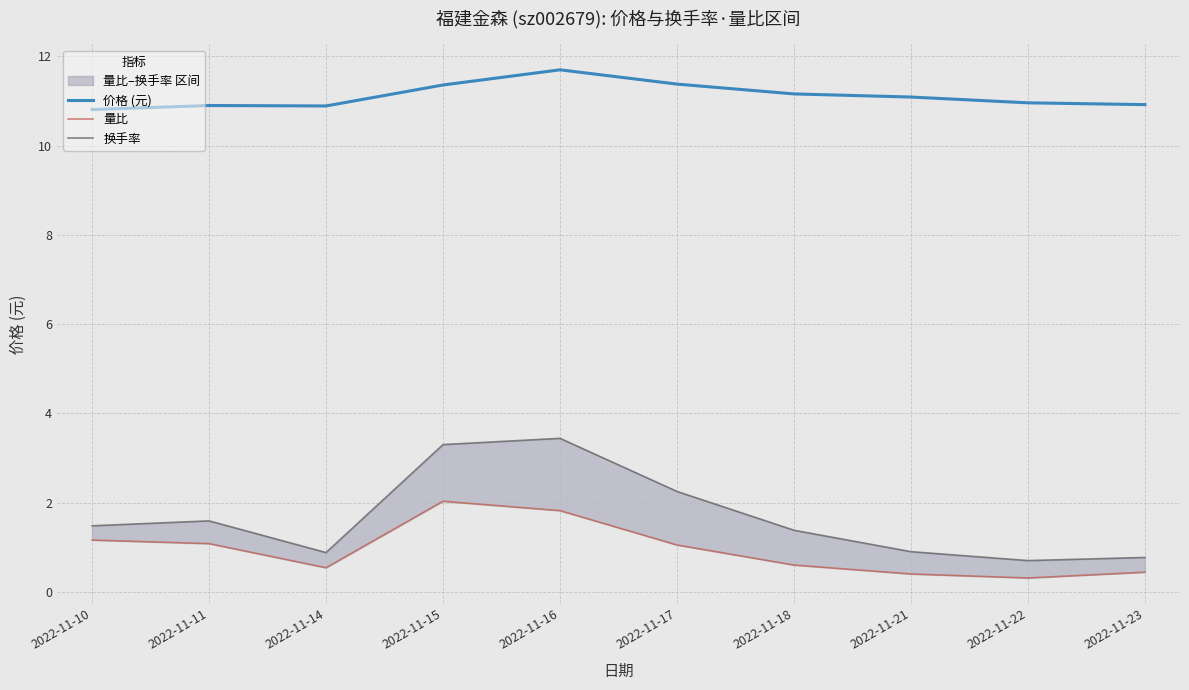

Which category has the lowest value in the 量比 series?

2022-11-22